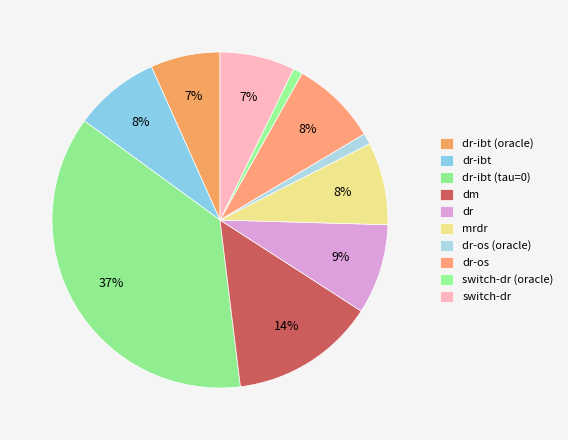

How many slices are in this pie chart?

10